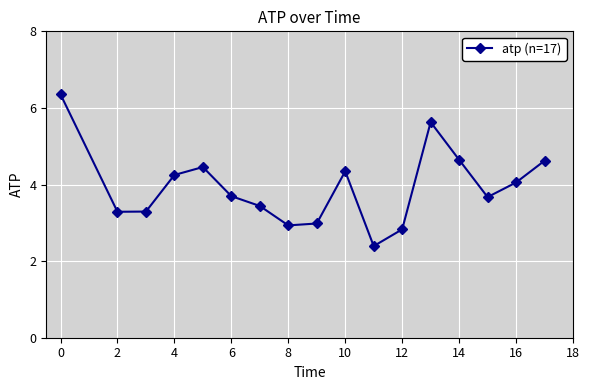

Reading left to right, list all the values displayed in this chart.

6.4	3.3	3.3	4.2	4.5	3.7	3.4	2.9	3.0	4.3	2.4	2.8	5.6	4.6	3.7	4.1	4.6